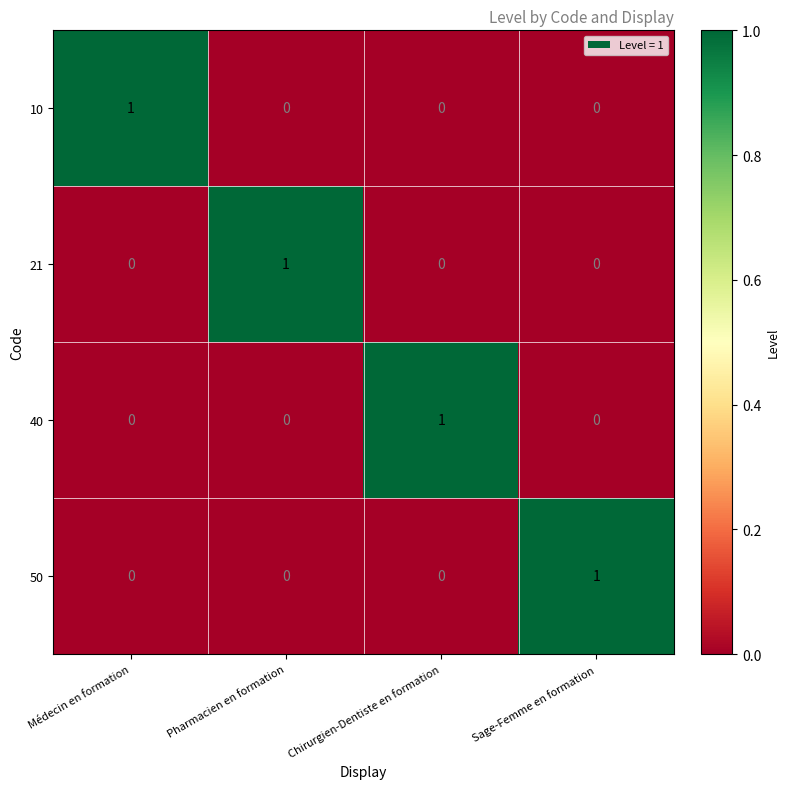

Which category has the highest value in the 21 series?

Pharmacien en formation